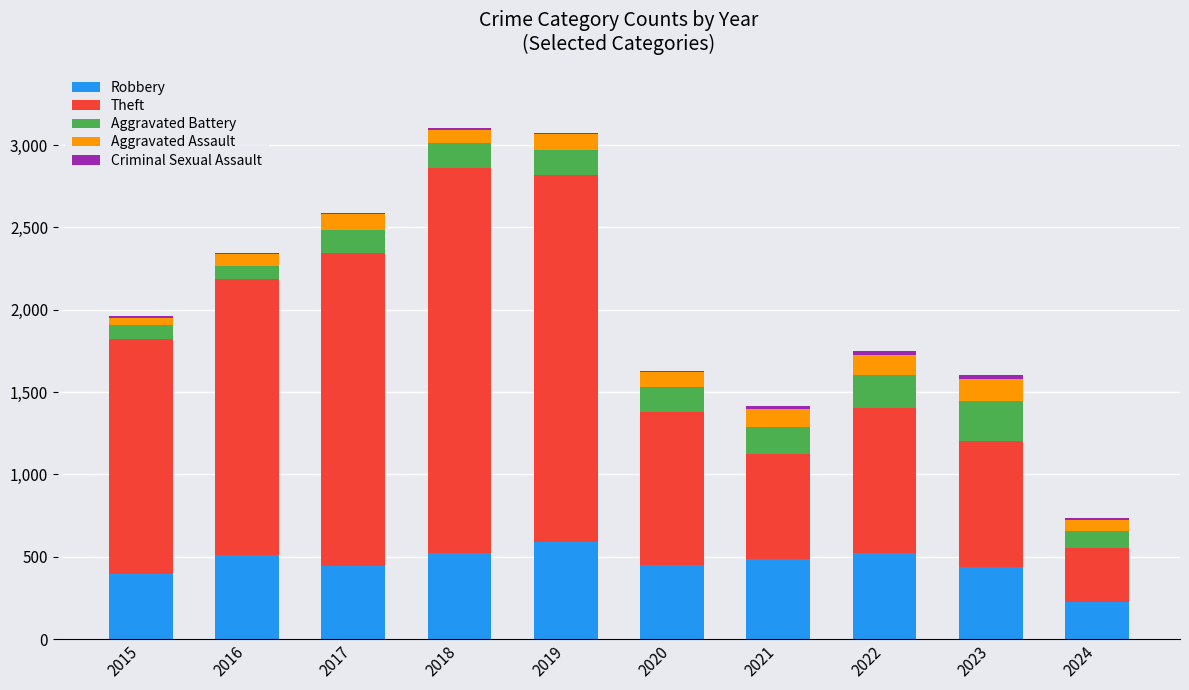

What is the highest value of the Robbery series?

591